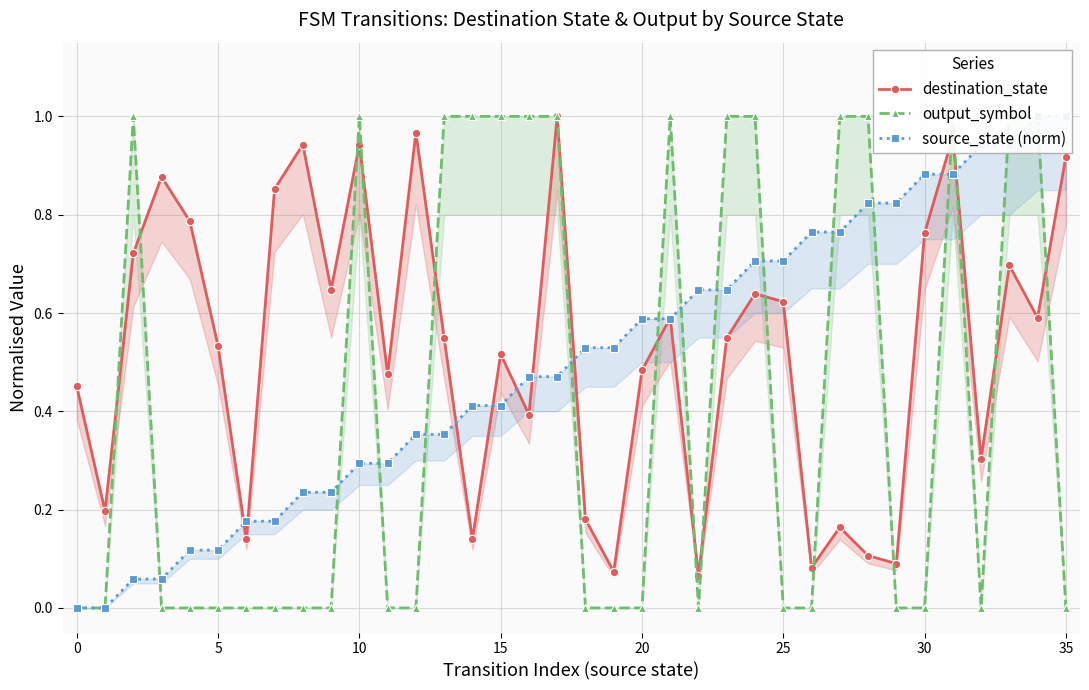

Rank the series at 32 from lowest to highest value.

output_symbol, destination_state, source_state (norm)